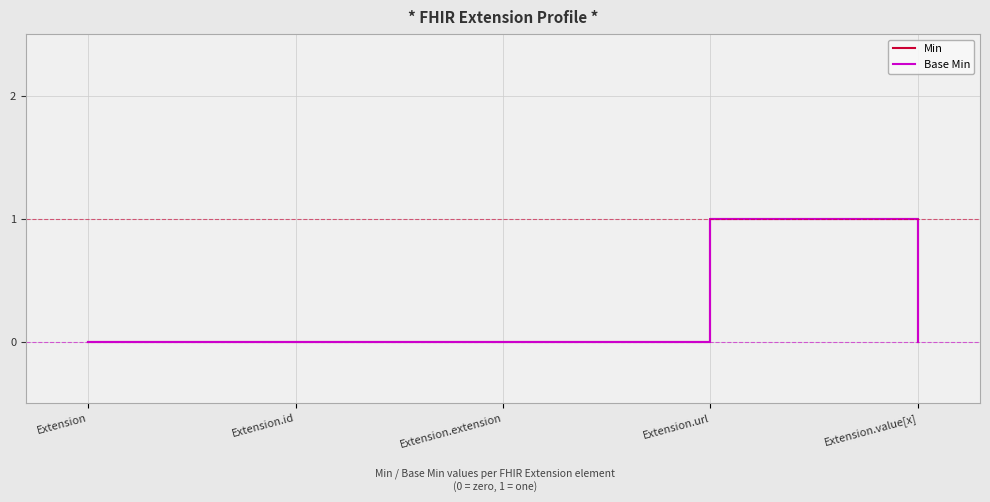

Reading left to right, what are all the values shown in this chart?

Min: 0	0	0	1	0
Base Min: 0	0	0	1	0